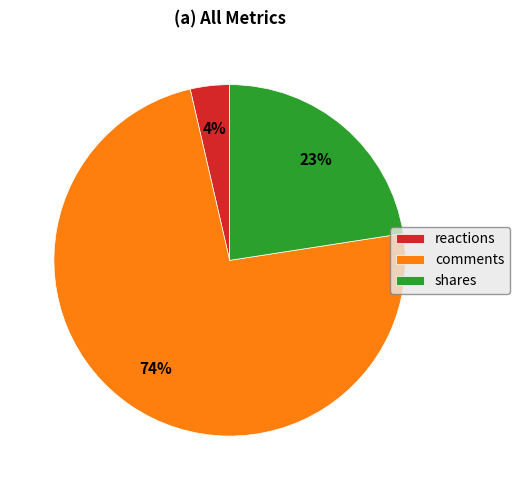

Which slice represents more than half of the pie?

comments